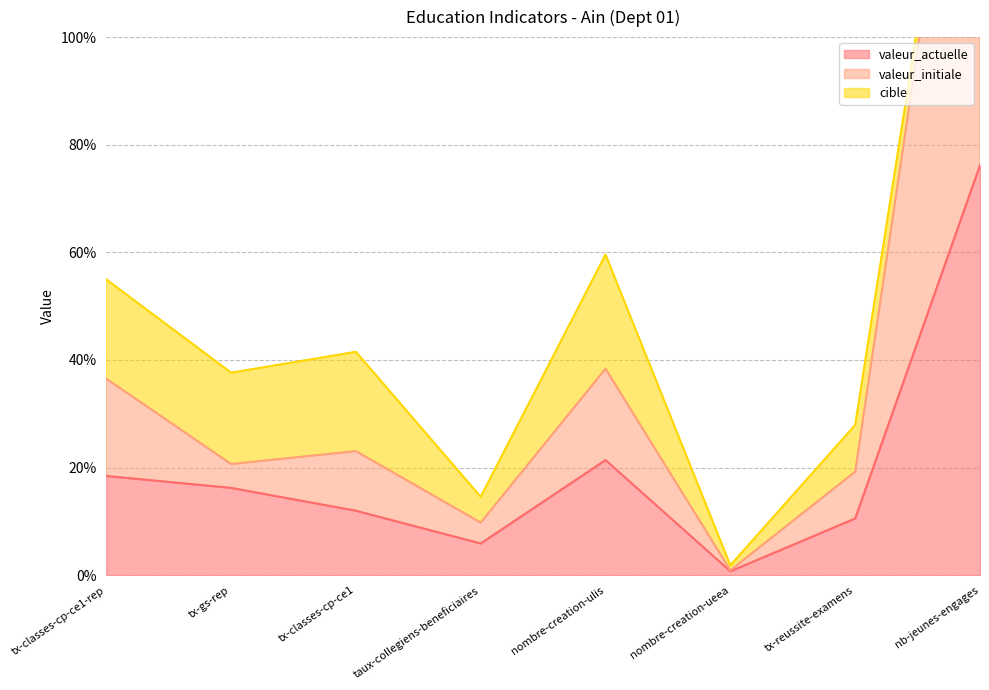

At how many categories does at least one series exceed 154?

1